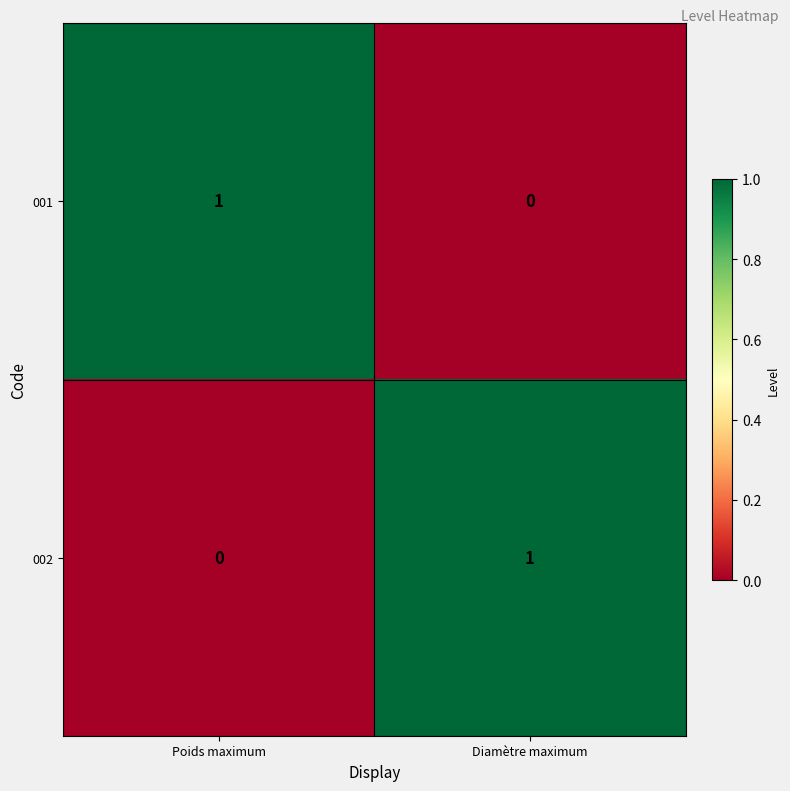

How many distinct data groups are displayed?

2